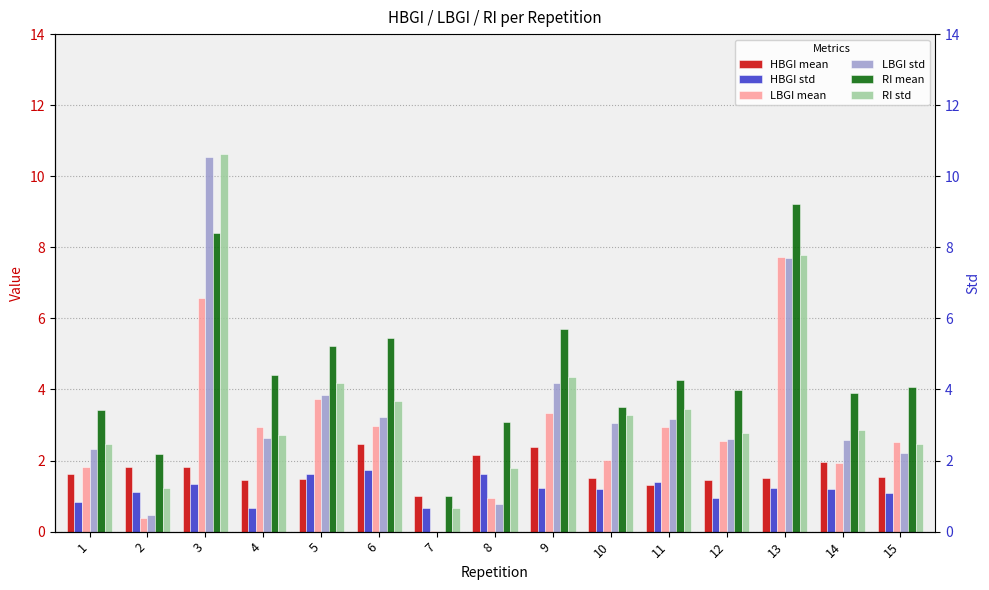

At which label is HBGI mean closest to 1?

7